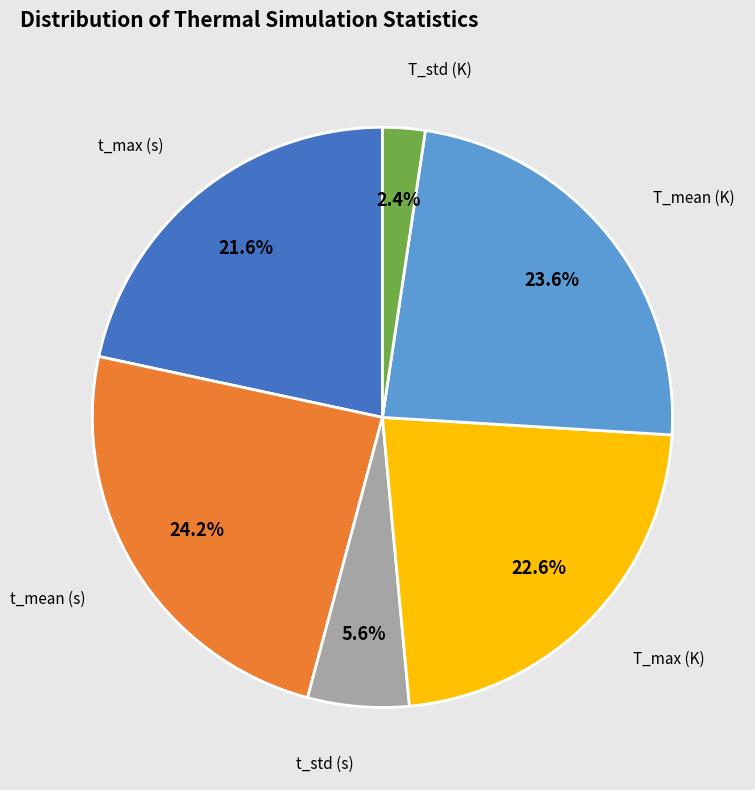

What percentage is the t_max (s) slice, to the nearest percent?

22%